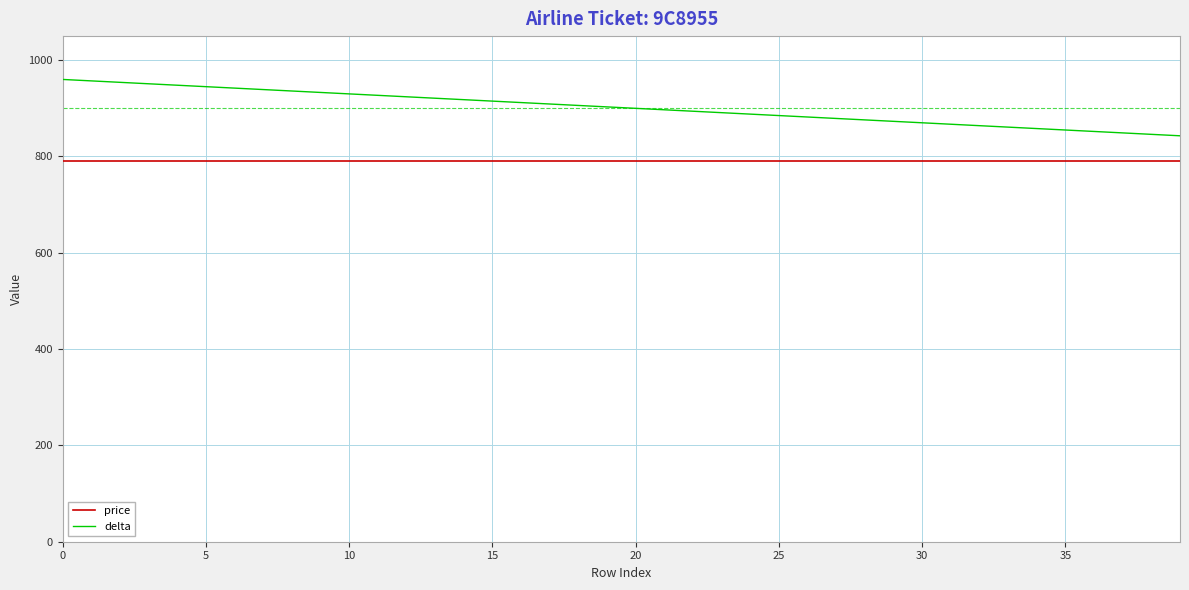

Rank the series by their average value, from lowest to highest.

price, delta